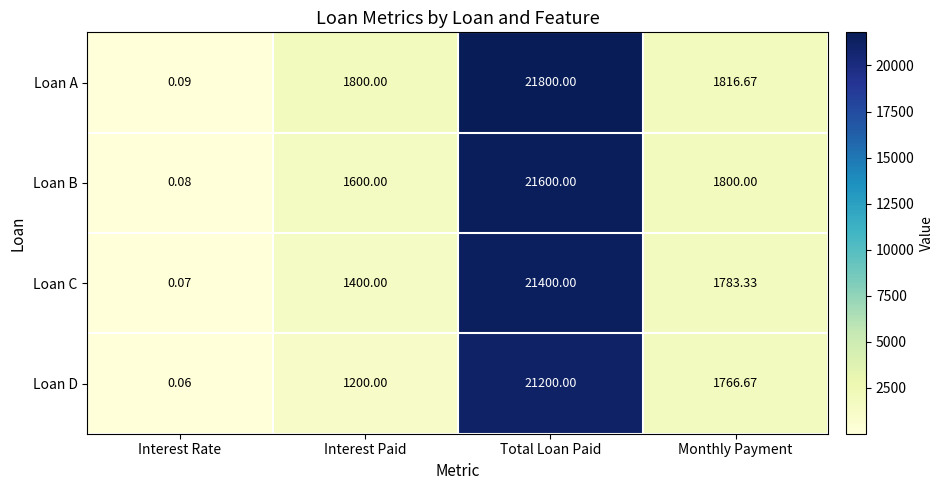

Which series has the largest total across all categories?

Loan A